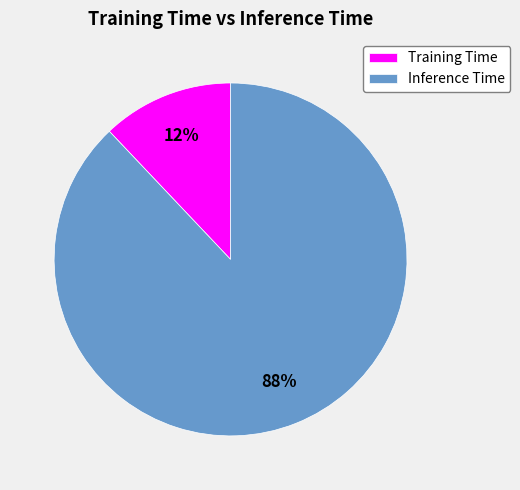

The Inference Time slice represents 76% of the pie. True or false?

False